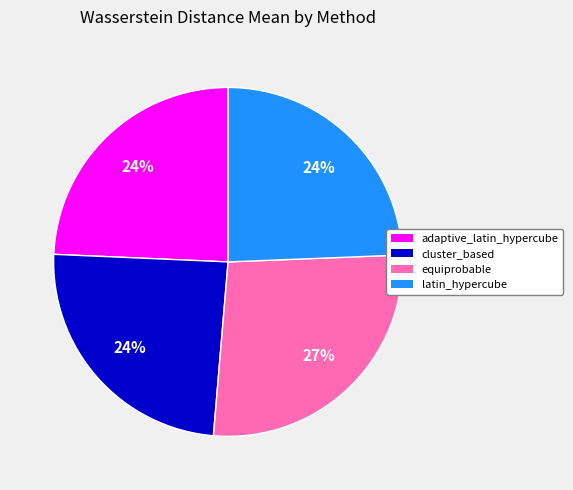

What is the largest slice in the pie chart?

equiprobable